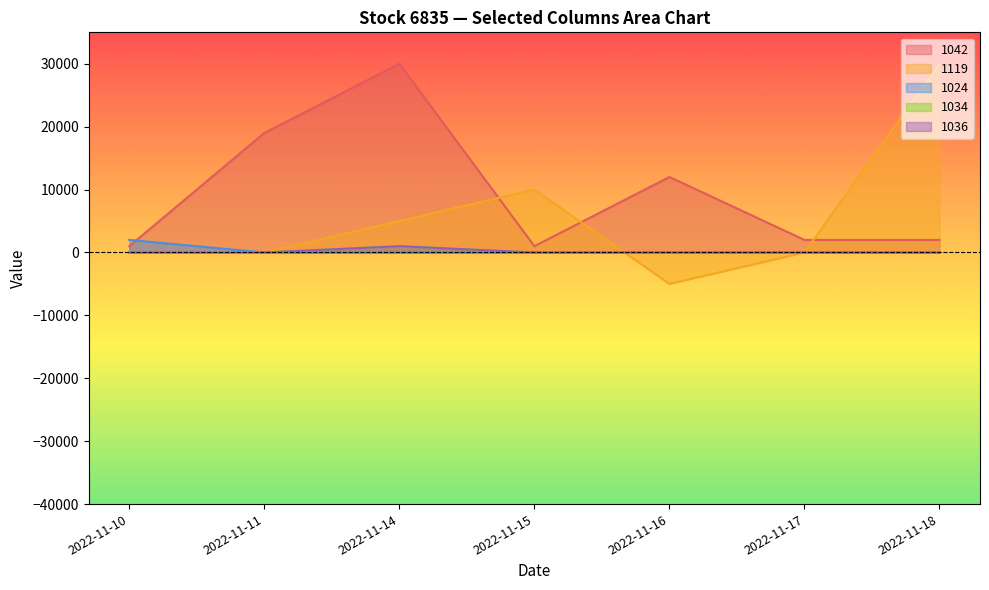

Which series has the largest range (max minus min)?

1119